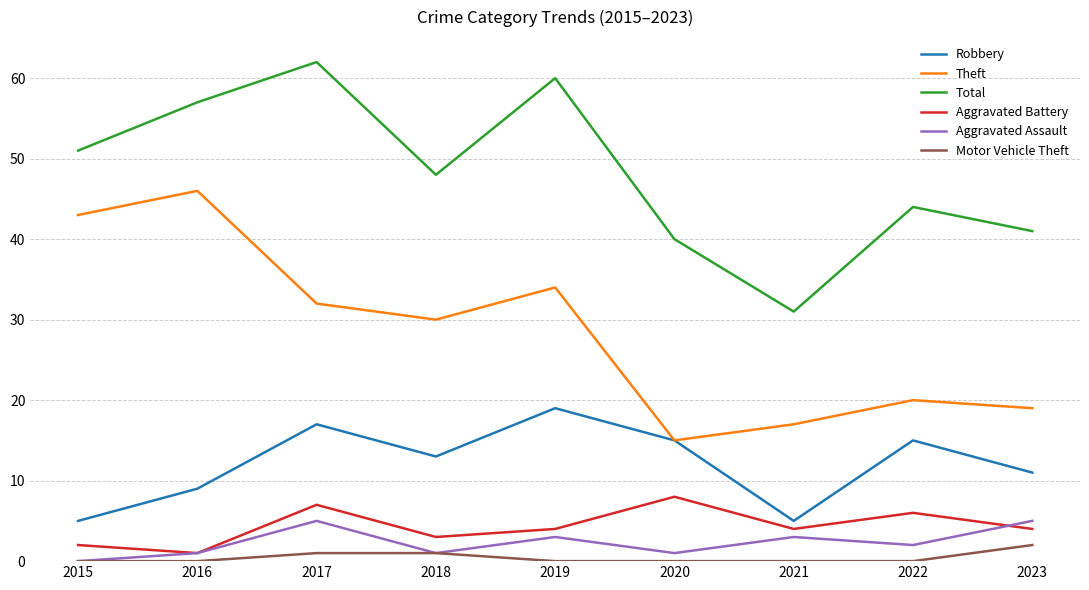

Reading left to right, list all the values displayed in this chart.

Robbery: 5	9	17	13	19	15	5	15	11
Theft: 43	46	32	30	34	15	17	20	19
Total: 51	57	62	48	60	40	31	44	41
Aggravated Battery: 2	1	7	3	4	8	4	6	4
Aggravated Assault: 0	1	5	1	3	1	3	2	5
Motor Vehicle Theft: 0	0	1	1	0	0	0	0	2